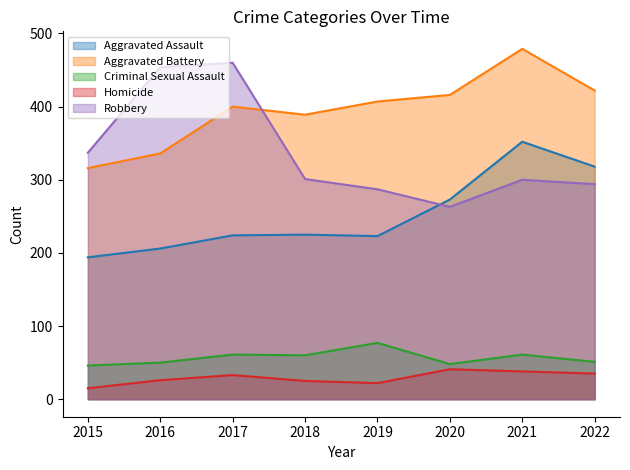

What is the total value across all series at 2018?

1000